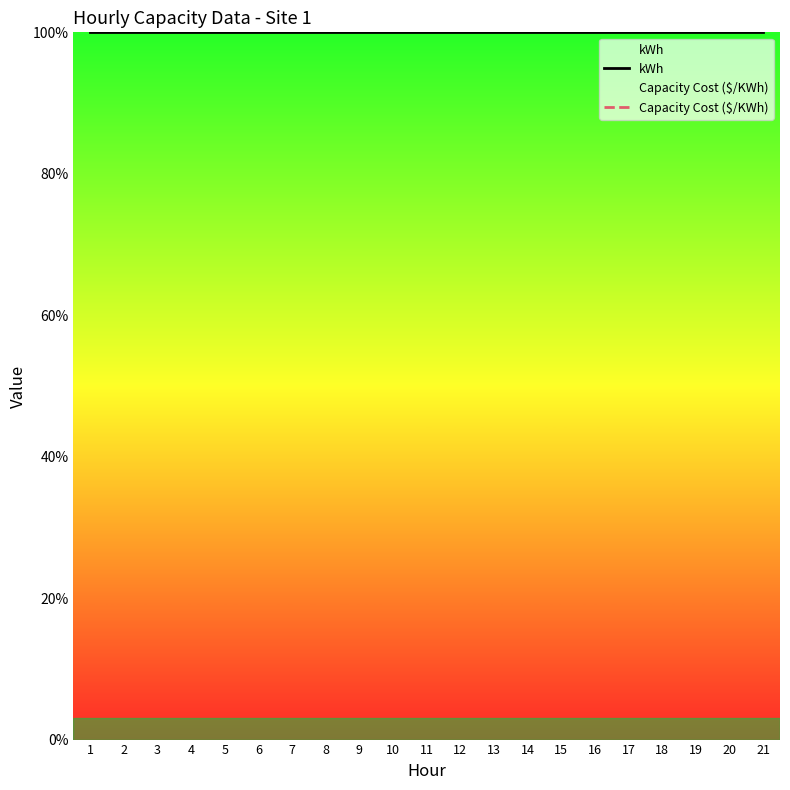

At which label does Capacity Cost ($/KWh) reach its minimum?

1